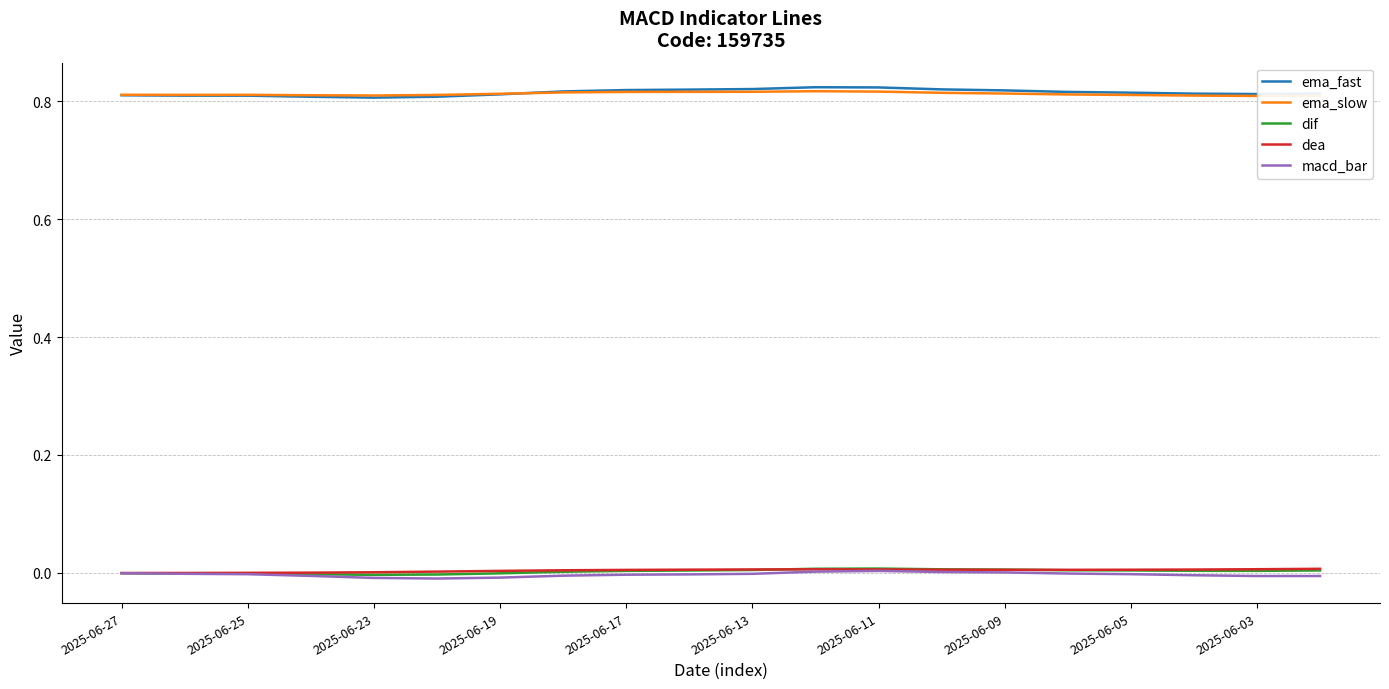

What is the value of the ema_slow point at the 5th from the left?

0.8